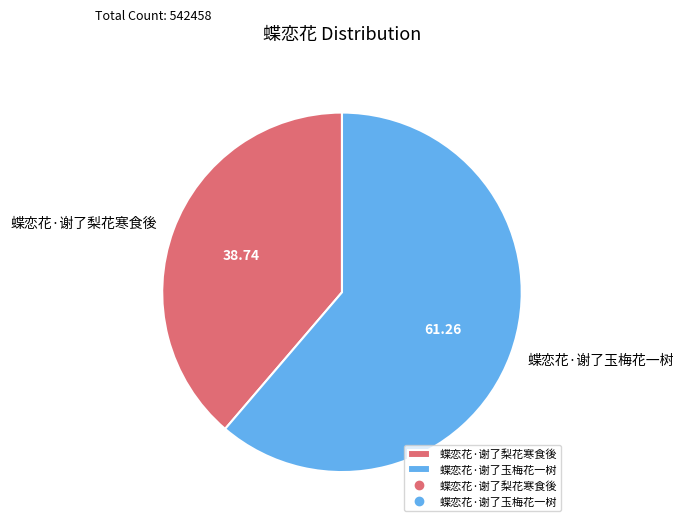

Is 蝶恋花·谢了梨花寒食後 the majority of the pie?

No